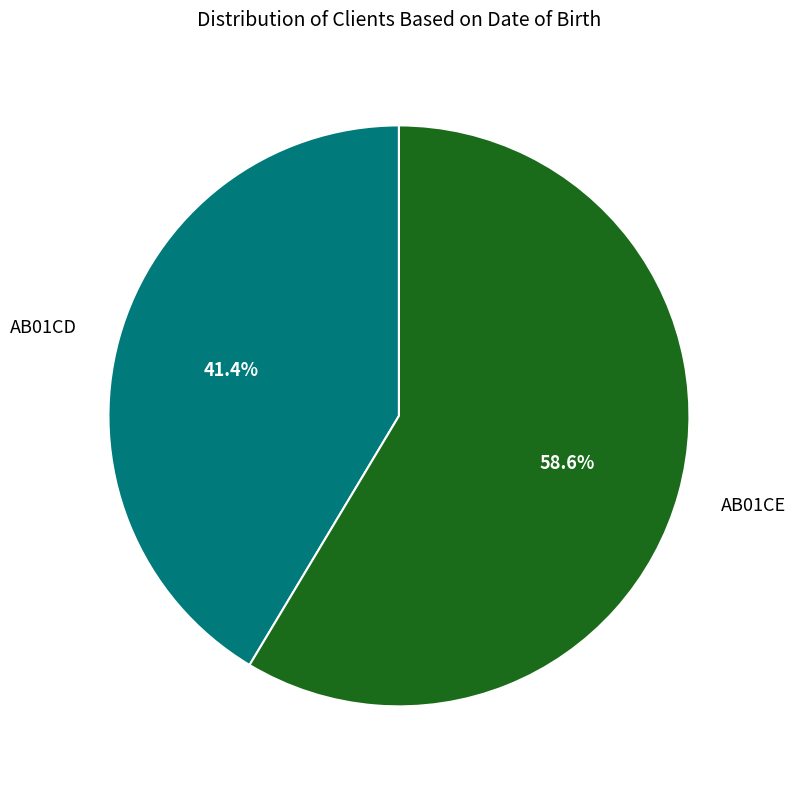

Does any single category account for the majority?

Yes